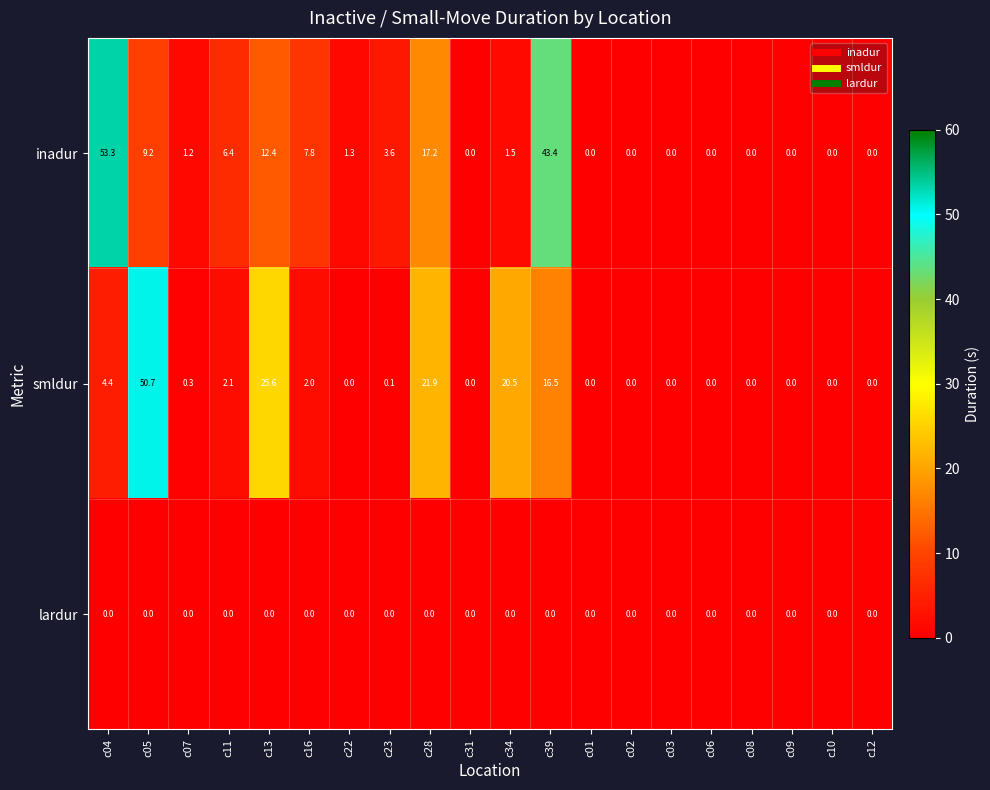

At which label is inadur closest to 26?

c28